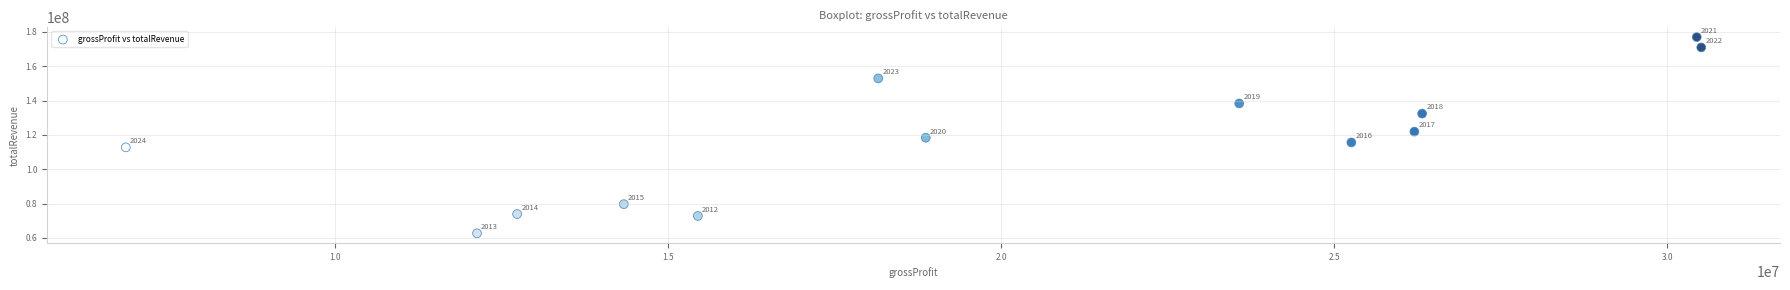

What is the range of X values (max minus min)?

23644000